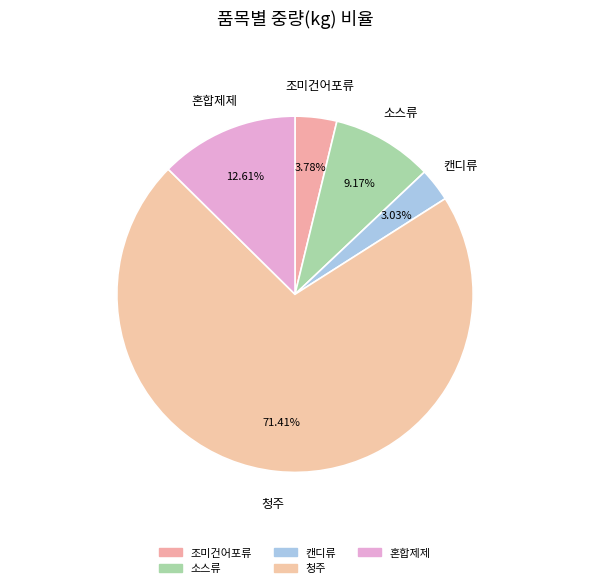

What is the smallest slice in the pie chart?

캔디류